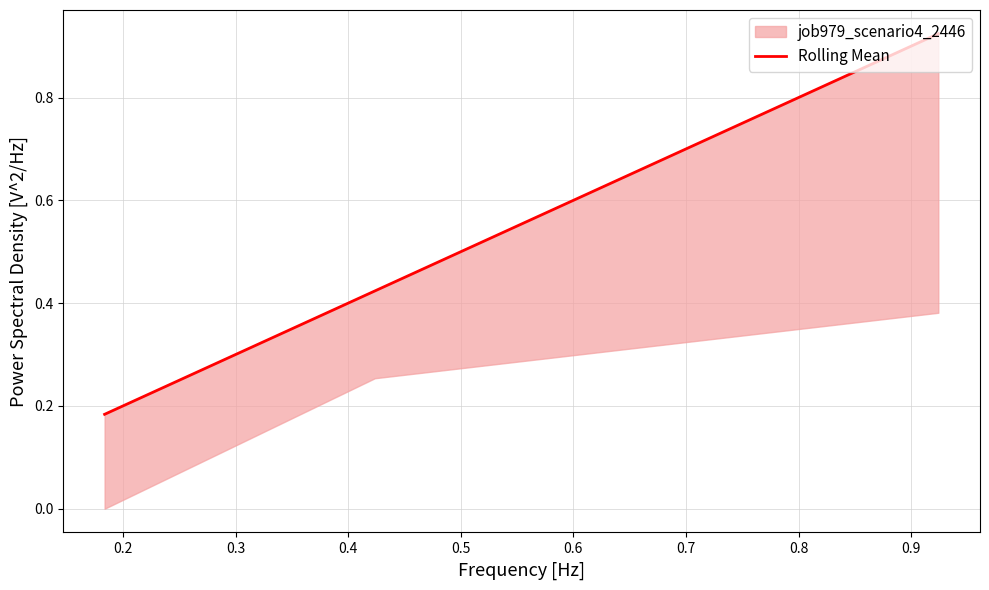

How many lines are shown in the chart?

1